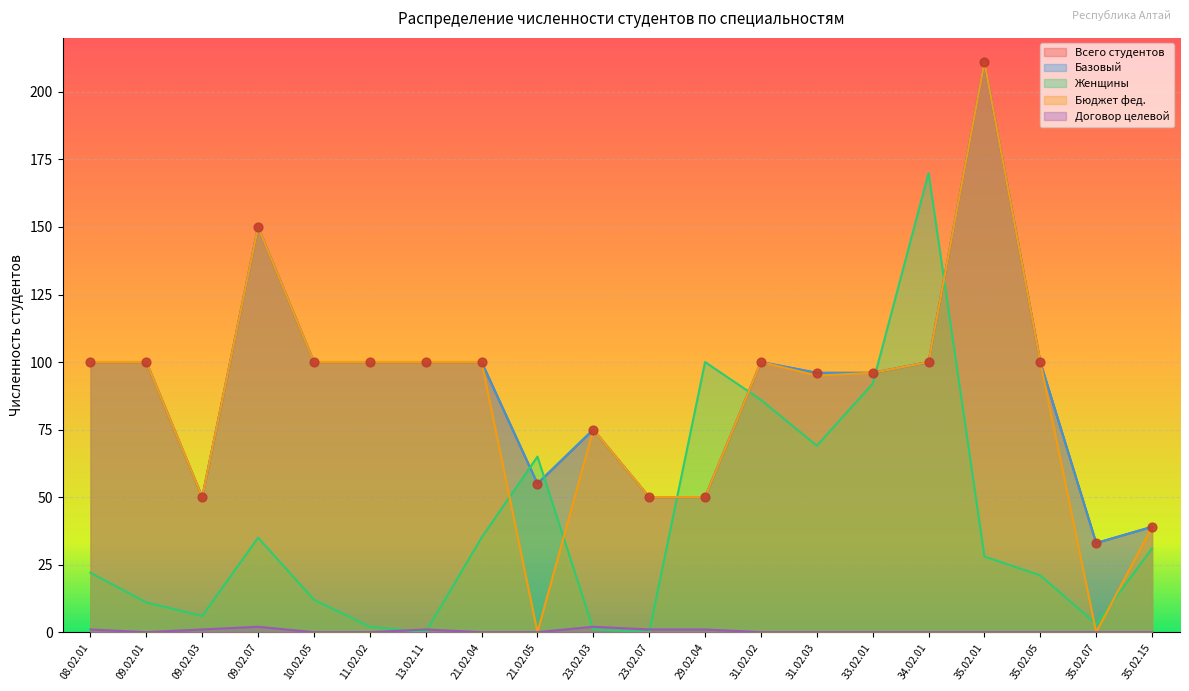

At which category is the sum across all series the highest?

35.02.01